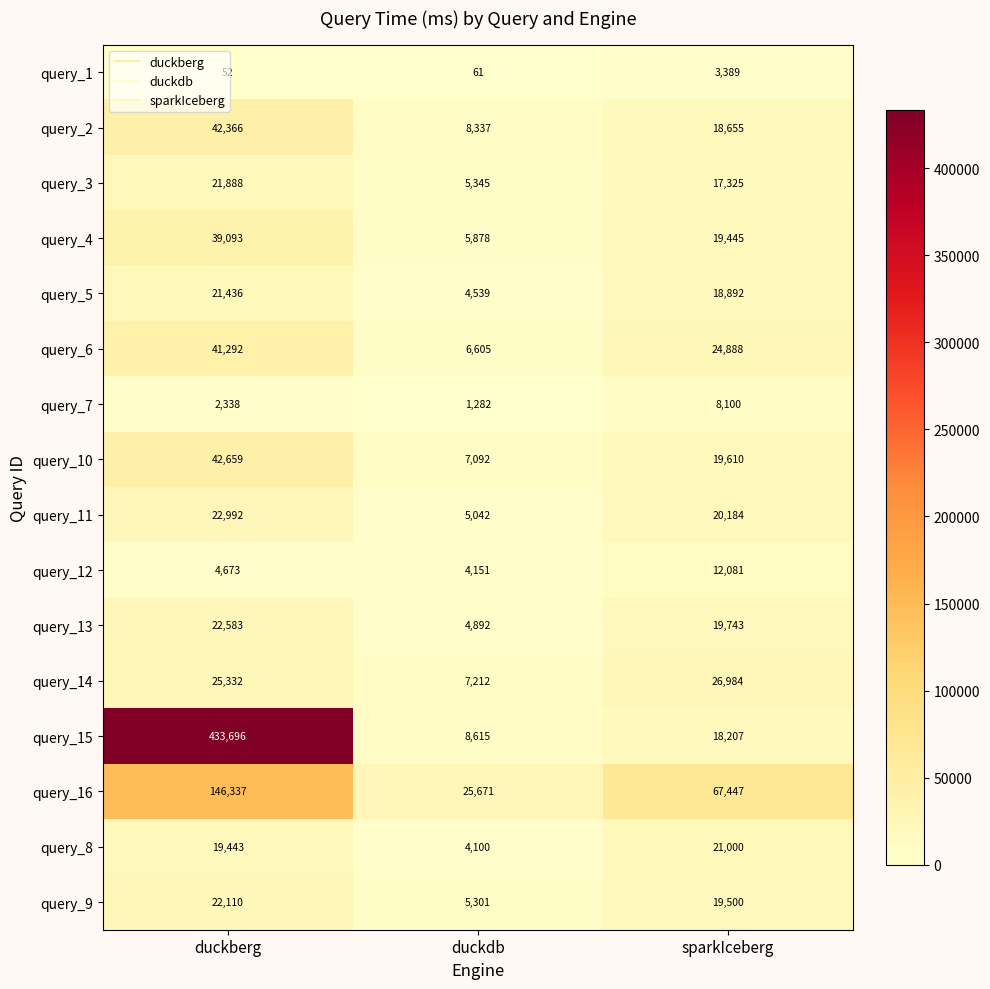

What is the difference between the highest and lowest values at sparkIceberg?

64058